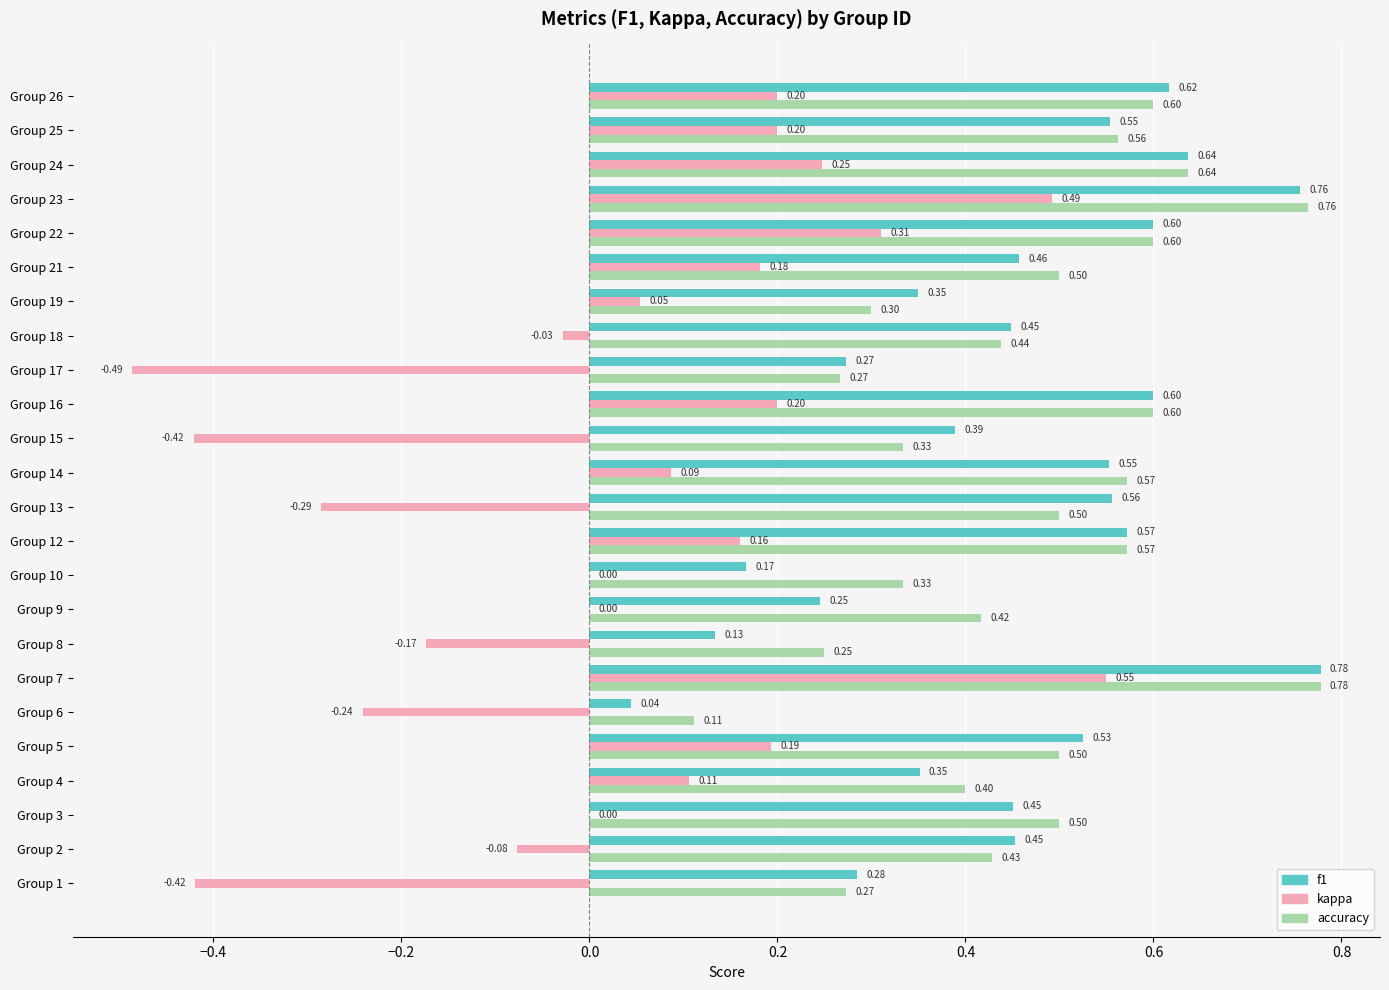

Between Group 7 and Group 12, which series saw the biggest shift?

kappa